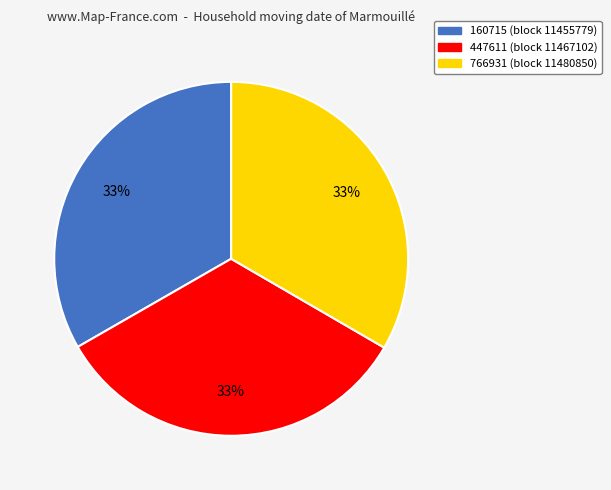

What is the ratio of the value at 766931 to the value at 447611?

1.0